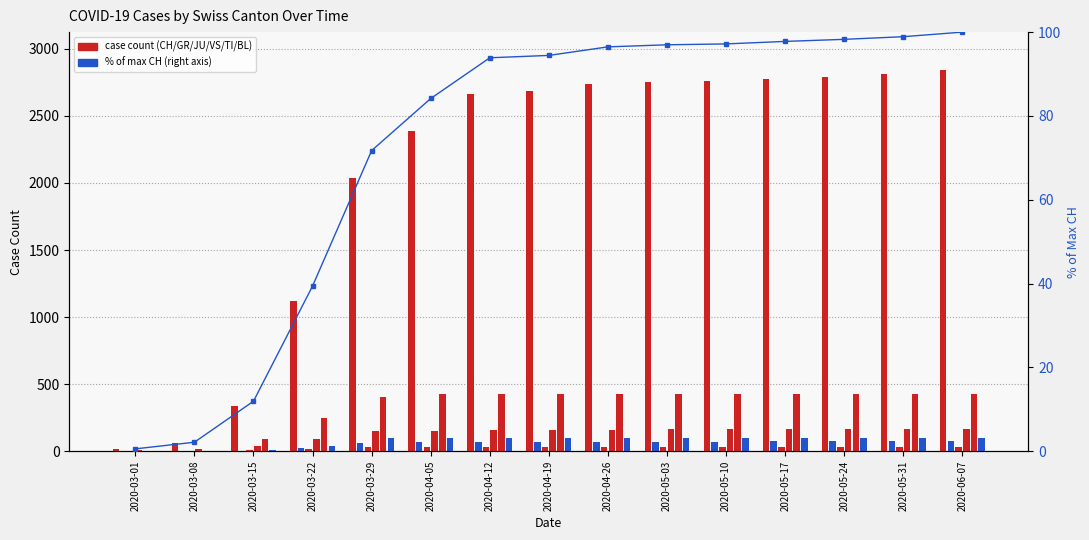

What is the difference between the maximum and second lowest values in the GR series?

74